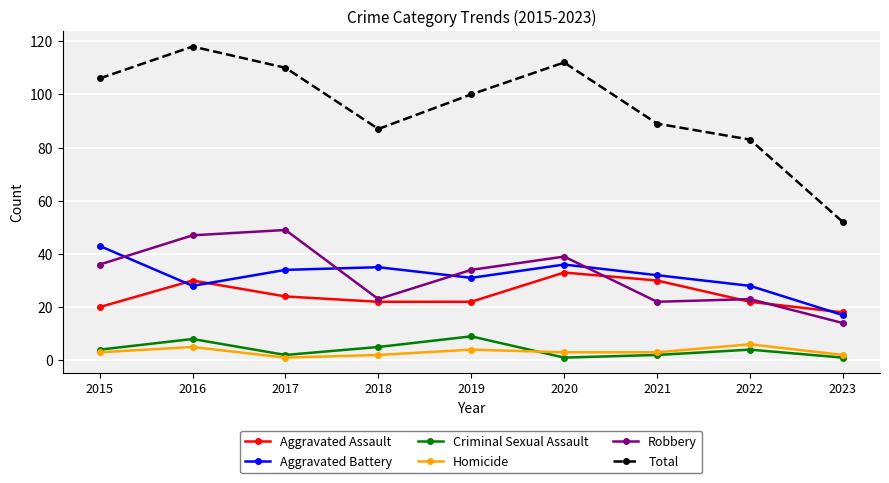

What is the average value of the Aggravated Assault series?

25